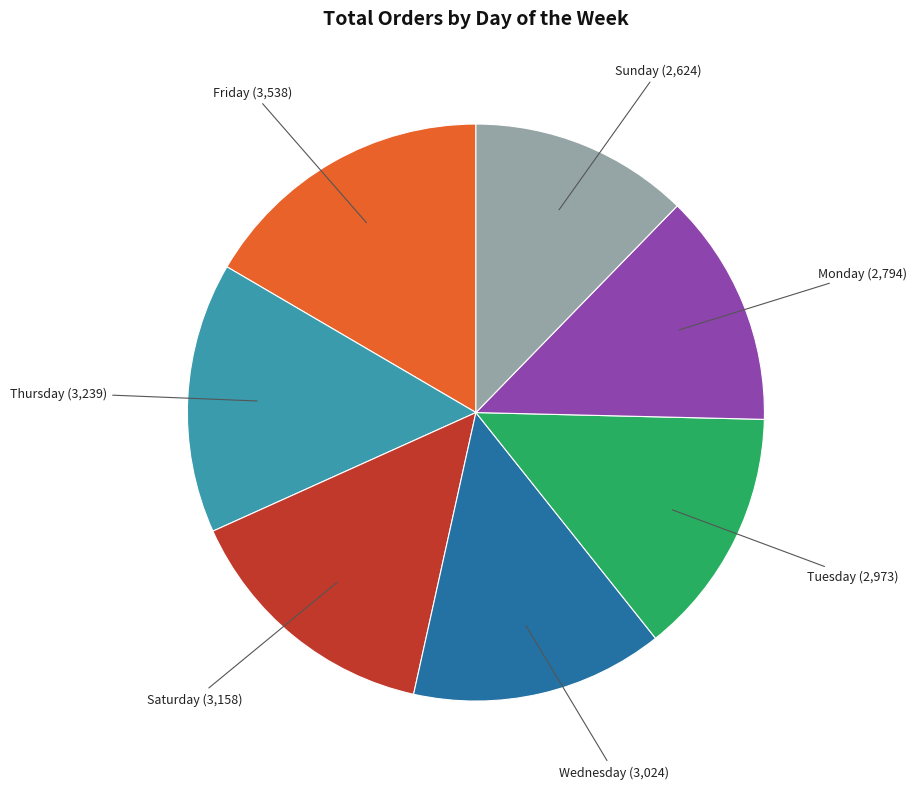

How many segments does this pie chart have?

7